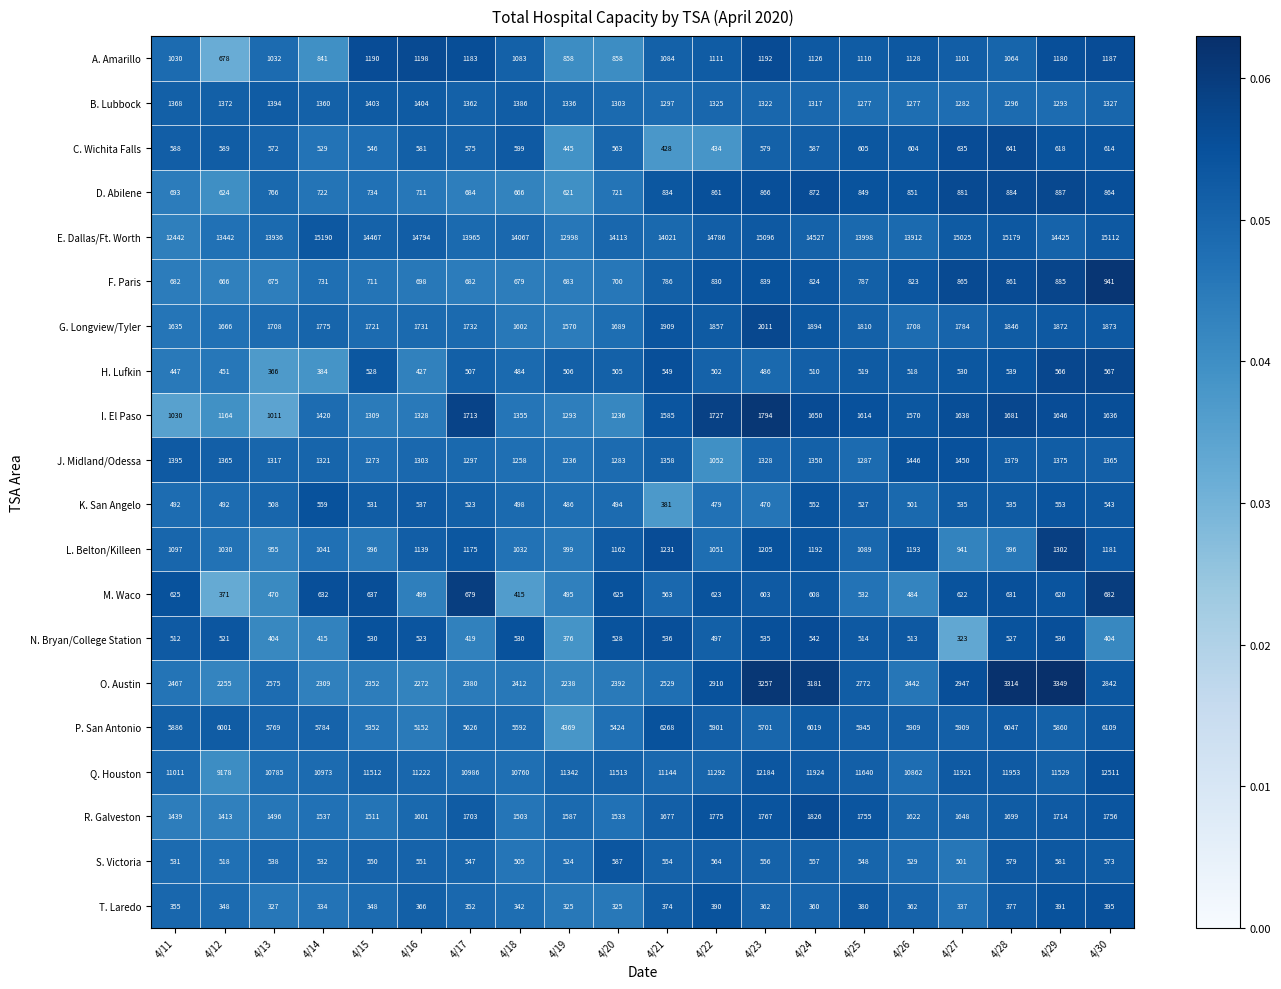

At which category is the sum across all series the highest?

4/30